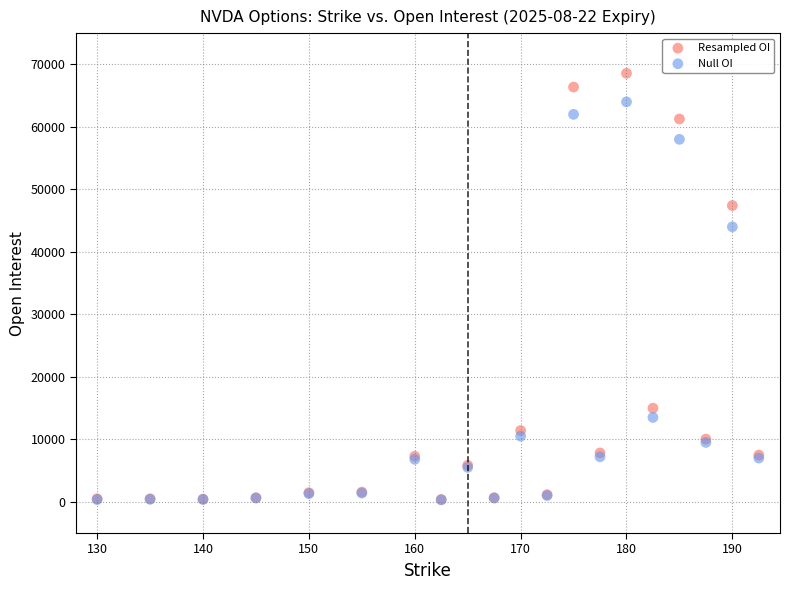

What are all the series names shown in the legend?

Resampled OI, Null OI